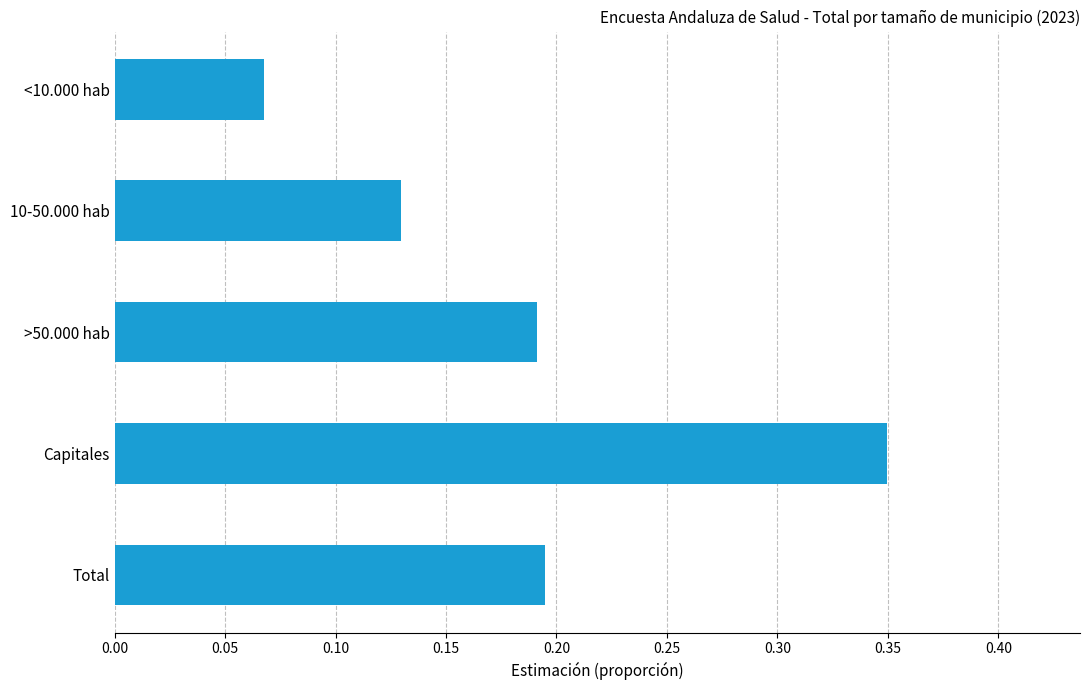

What is the label of the 4th bar from the top?

Capitales